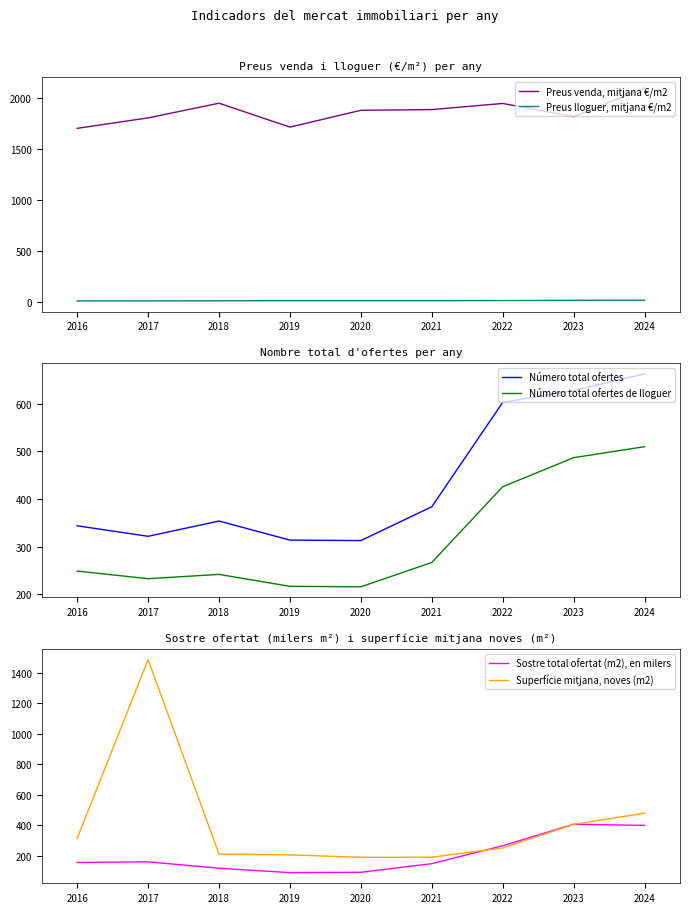

Does the chart display data point markers on the line(s)?

No